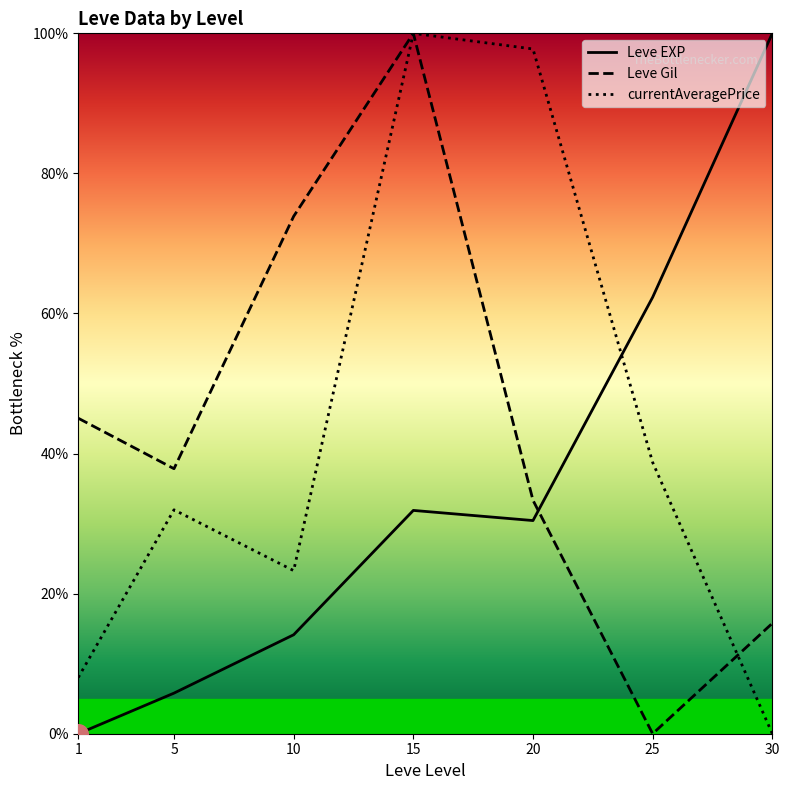

What is the total value across all series at 30?

115.8